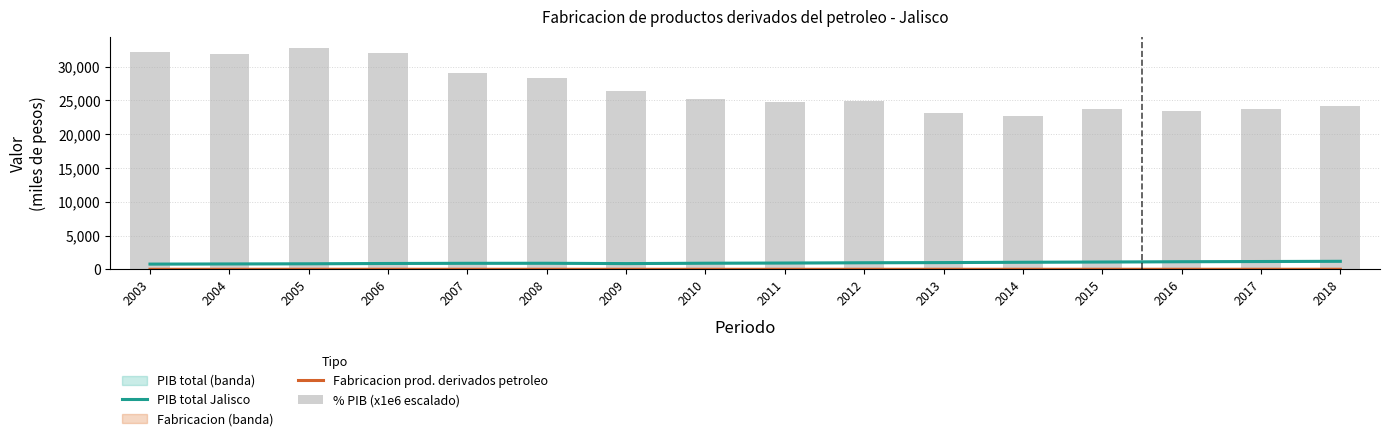

What is the lowest value of the Fabricacion prod. derivados petroleo series?

22.9